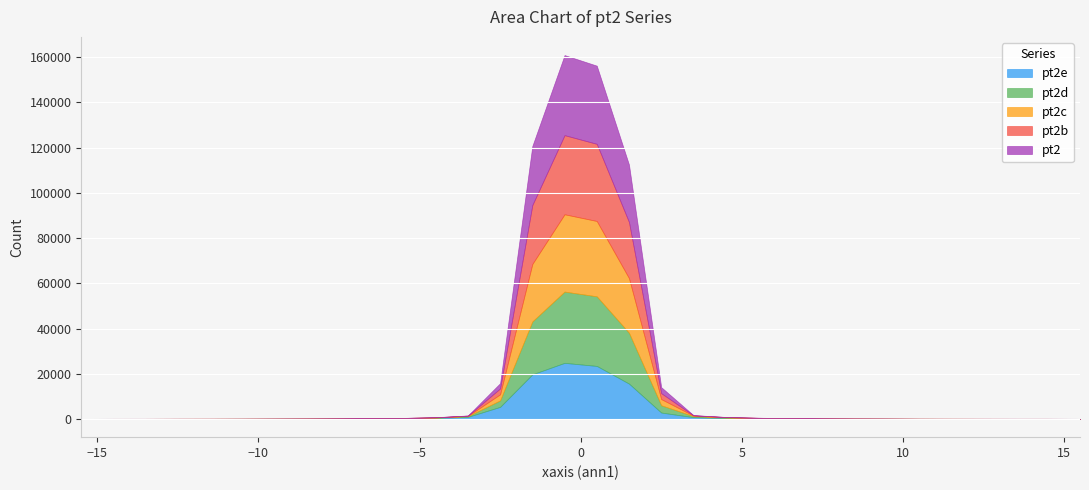

True or false: pt2d and pt2b intersect in this chart.

True